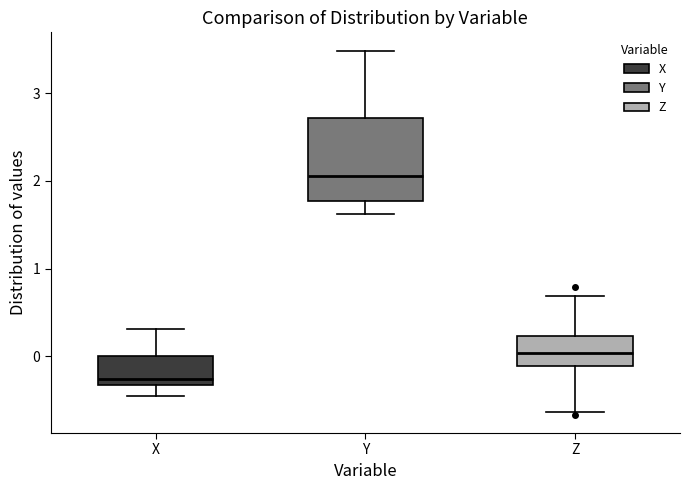

Reading left to right, read every box against the y-axis: the position of its median line, the range the box covers, and the ends of its whiskers. The values are not printed on the chart, so give them approximately, as read against the axis.

X: median -0.3 (just above the box's lower edge), box -0.3 to 0.0, whiskers -0.4 to 0.3
Y: median 2.1, box 1.8 to 2.7, whiskers 1.6 to 3.5
Z: median 0.0, box -0.1 to 0.2, whiskers -0.6 to 0.7